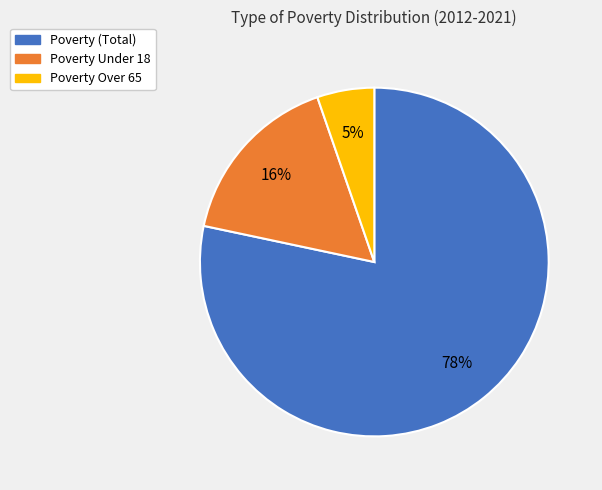

Is there a majority slice in this chart?

Yes